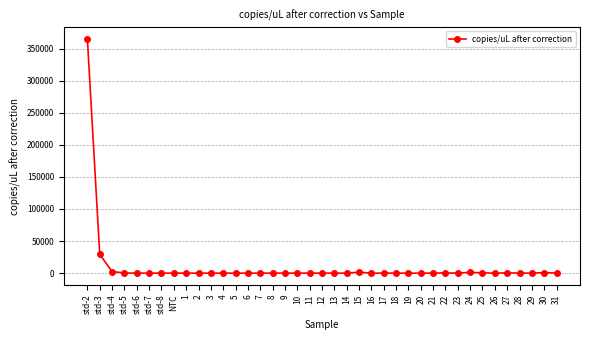

What is the average value?

10319.9